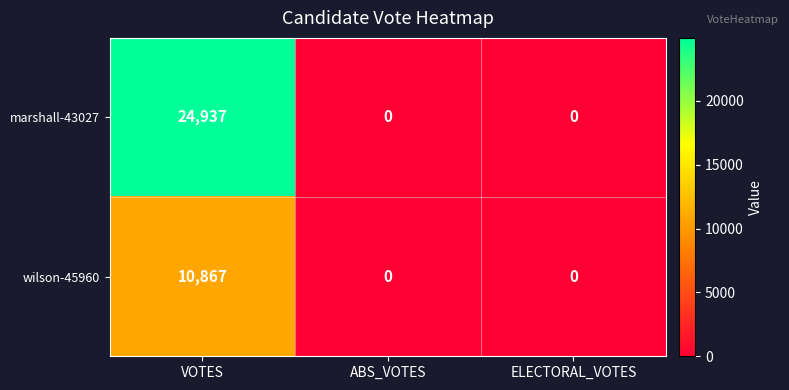

Reading right to left, extract all data points from this chart.

marshall-43027: 0	0	24937
wilson-45960: 0	0	10867